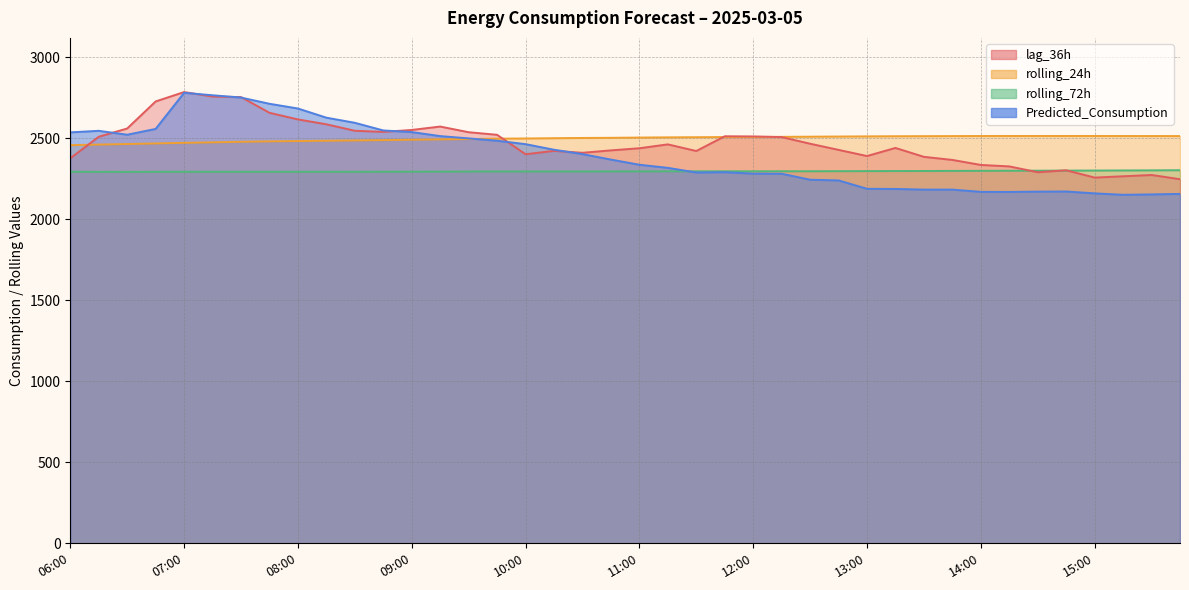

At how many categories does at least one series exceed 2254?

40